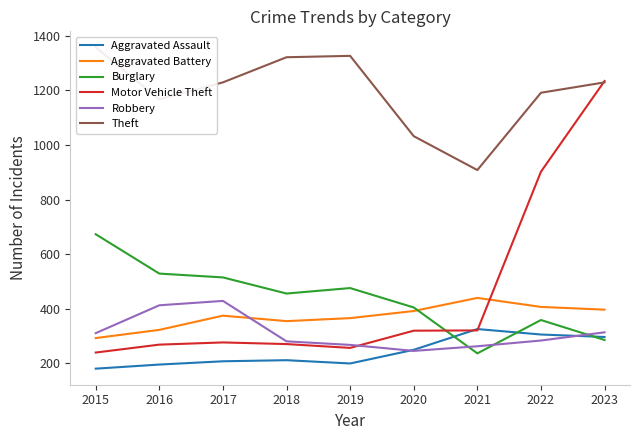

At which category is the sum across all series the highest?

2023